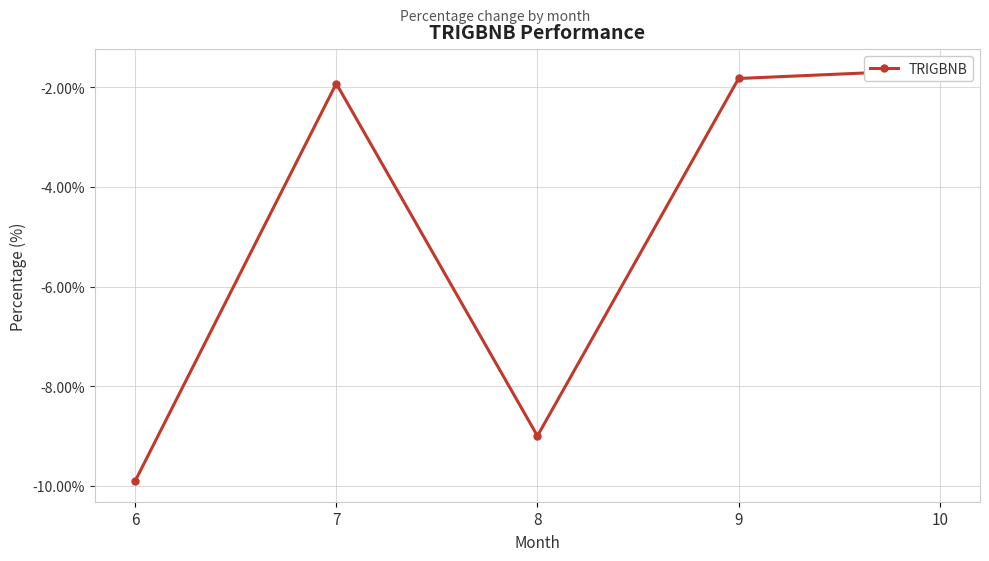

What is the average value?

-4.9